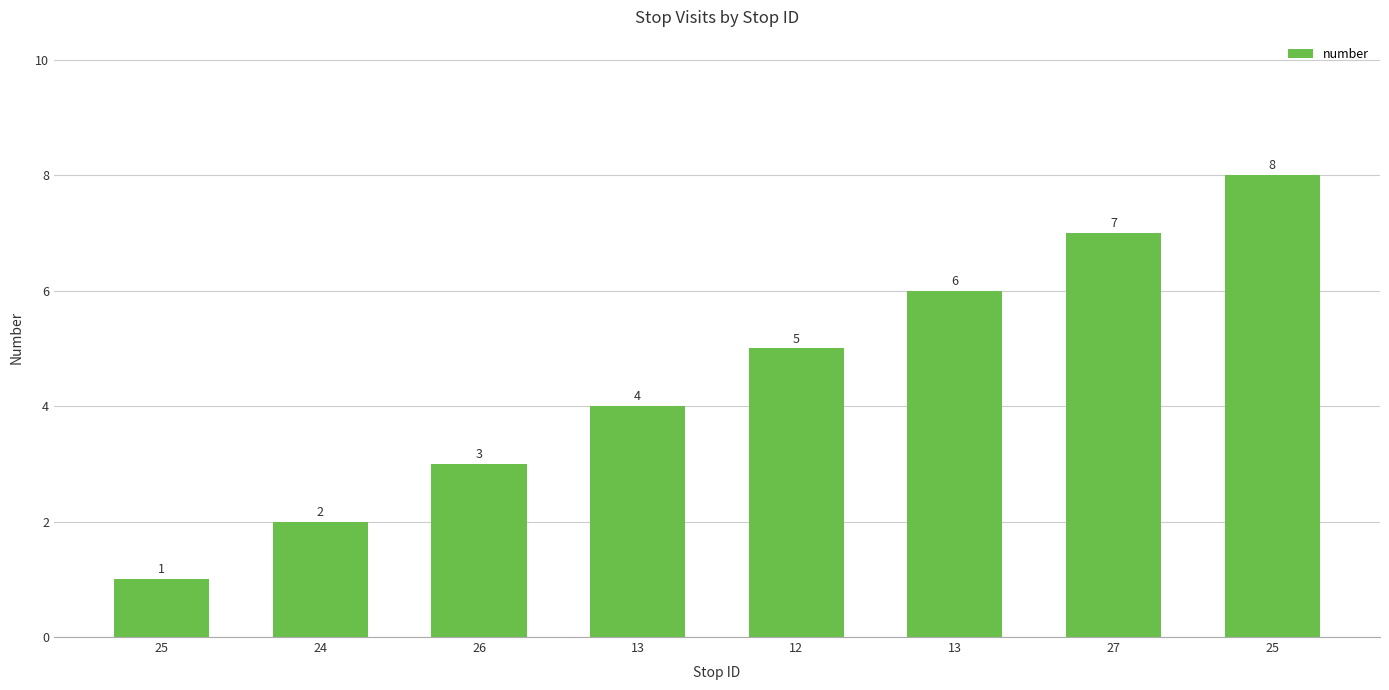

Read the value at 25.

1